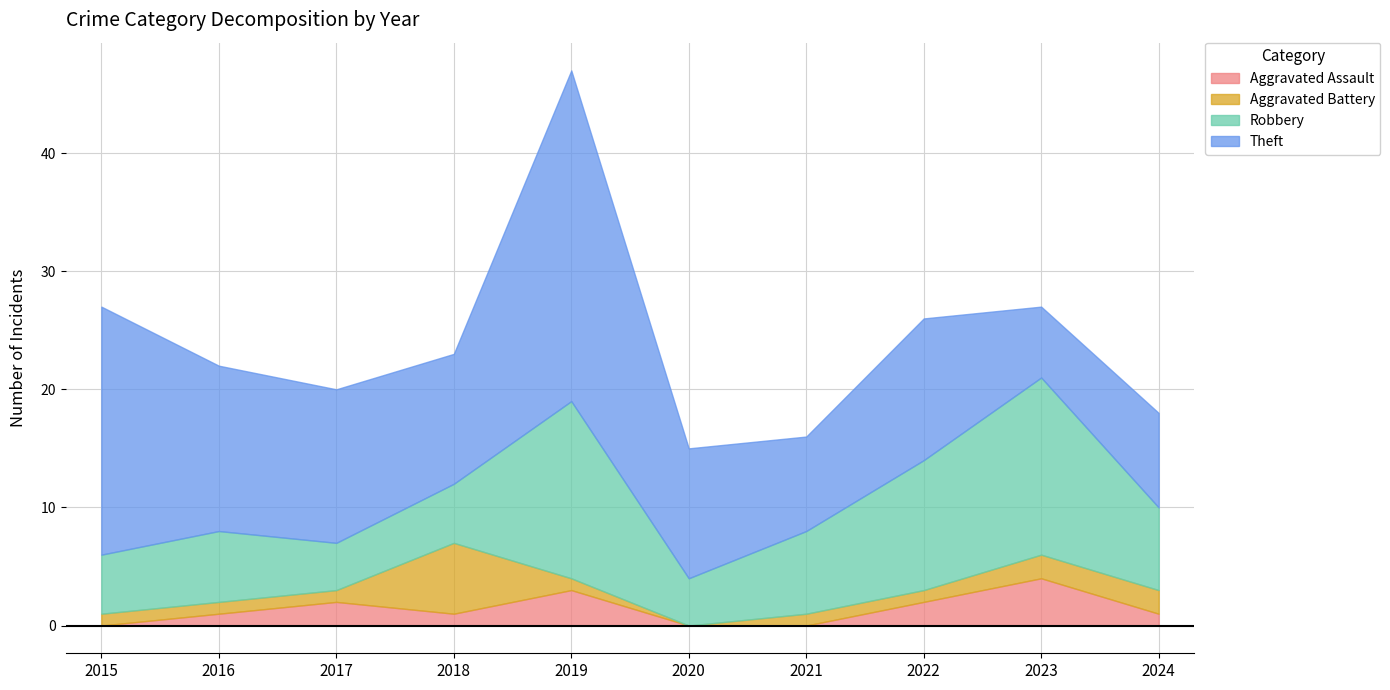

At which category is the sum across all series the highest?

2019